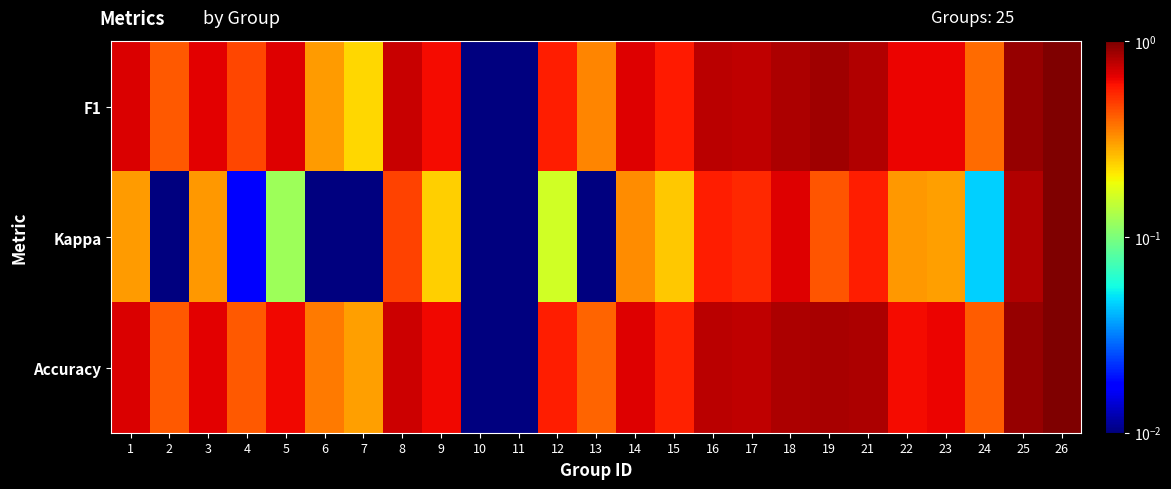

Reading left to right, what are all the values shown in this chart?

F1: 1=0.7	2=0.4	3=0.7	4=0.5	5=0.7	6=0.3	7=0.2	8=0.7	9=0.6	10=0.0	11=0.0	12=0.6	13=0.3	14=0.7	15=0.6	16=0.8	17=0.8	18=0.8	19=0.9	21=0.8	22=0.6	23=0.6	24=0.4	25=0.9	26=1.0
Kappa: 1=0.3	2=0.0	3=0.3	4=0.0	5=0.1	6=0.0	7=0.0	8=0.5	9=0.2	10=0.0	11=0.0	12=0.2	13=0.0	14=0.3	15=0.3	16=0.6	17=0.5	18=0.7	19=0.4	21=0.6	22=0.3	23=0.3	24=0.0	25=0.8	26=1.0
Accuracy: 1=0.7	2=0.4	3=0.7	4=0.4	5=0.6	6=0.4	7=0.3	8=0.7	9=0.6	10=0.0	11=0.0	12=0.6	13=0.4	14=0.7	15=0.6	16=0.8	17=0.8	18=0.8	19=0.8	21=0.8	22=0.6	23=0.6	24=0.4	25=0.9	26=1.0